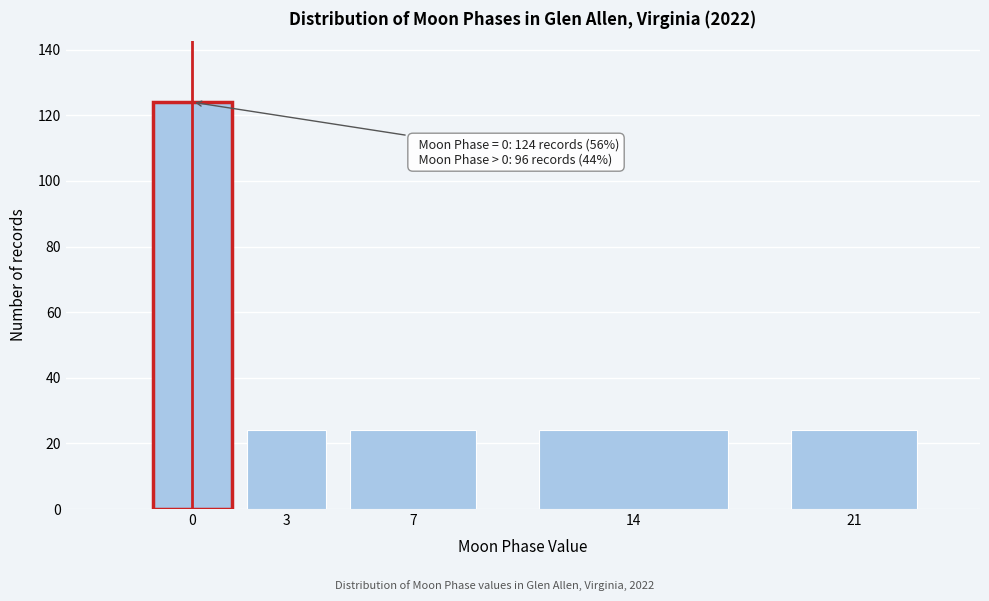

Reading right to left, extract all data points from this chart.

21=24	14=24	7=24	3=24	0=124